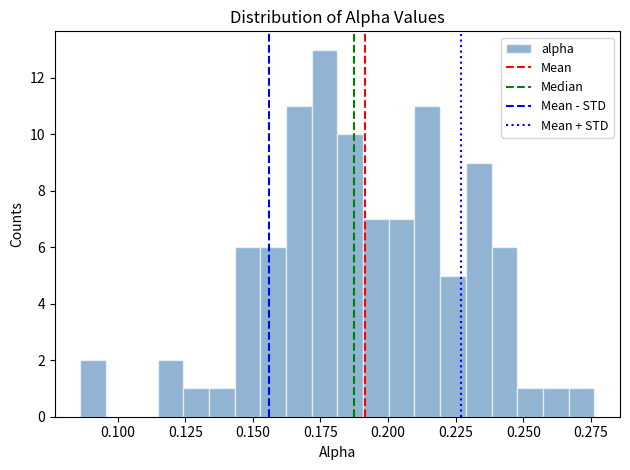

Read against the x-axis, roughly where is the centre of the tallest bar?

0.175